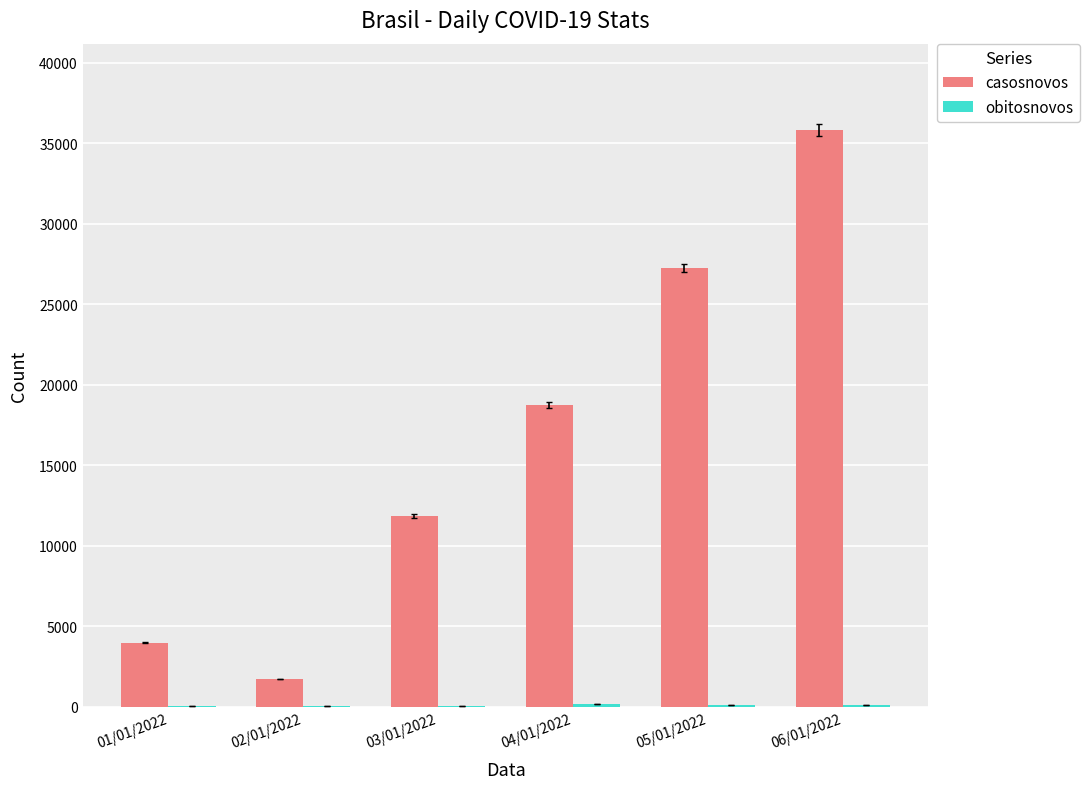

Which series changed the most between 02/01/2022 and 06/01/2022?

casosnovos